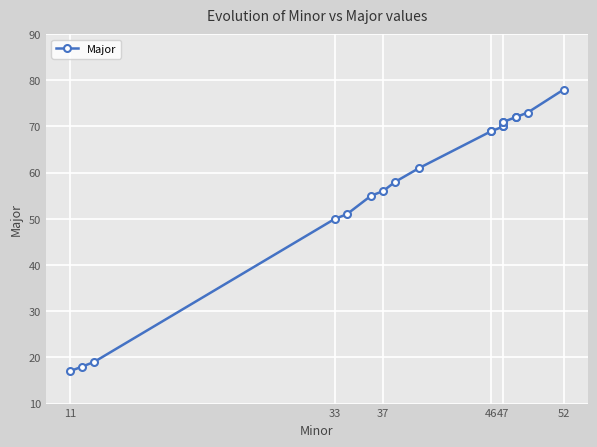

Is this an area chart (filled region under the line)?

No